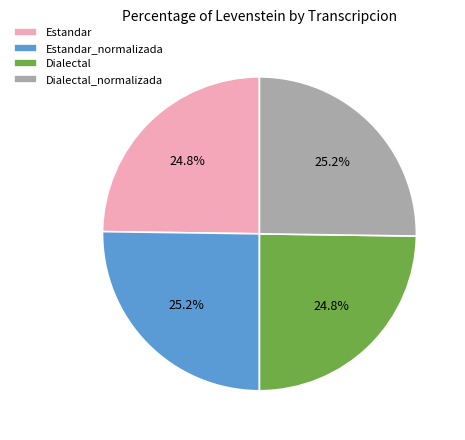

Is it true that Estandar is 25% of the pie?

True